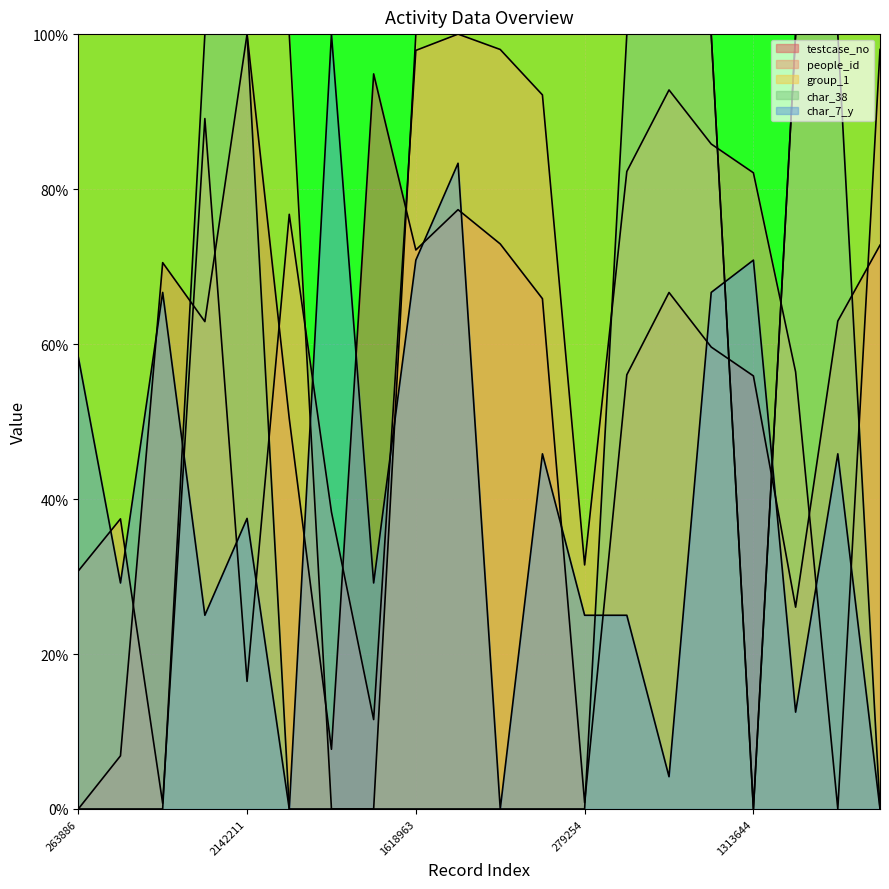

How many data points in people_id are less than 82?

10